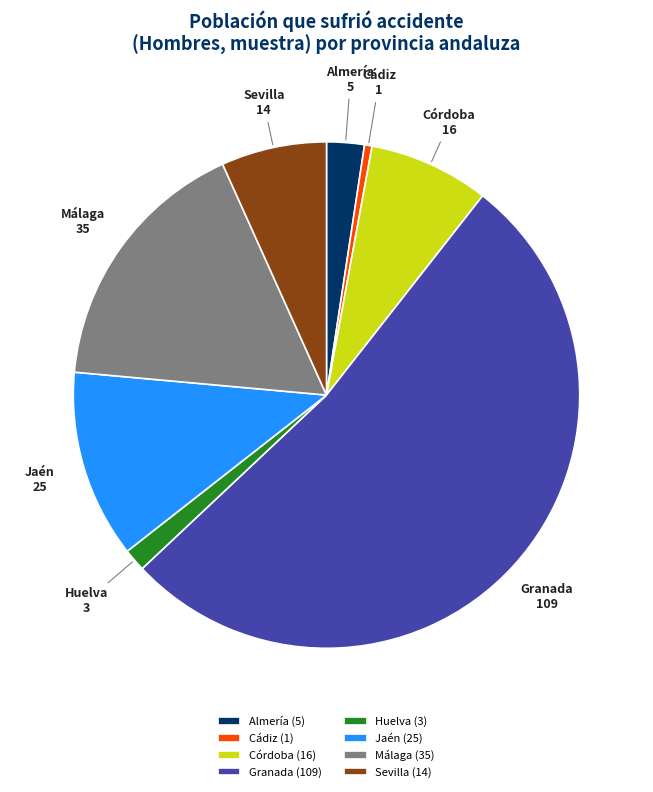

Combined, do Almería and Granada account for over 50%?

Yes